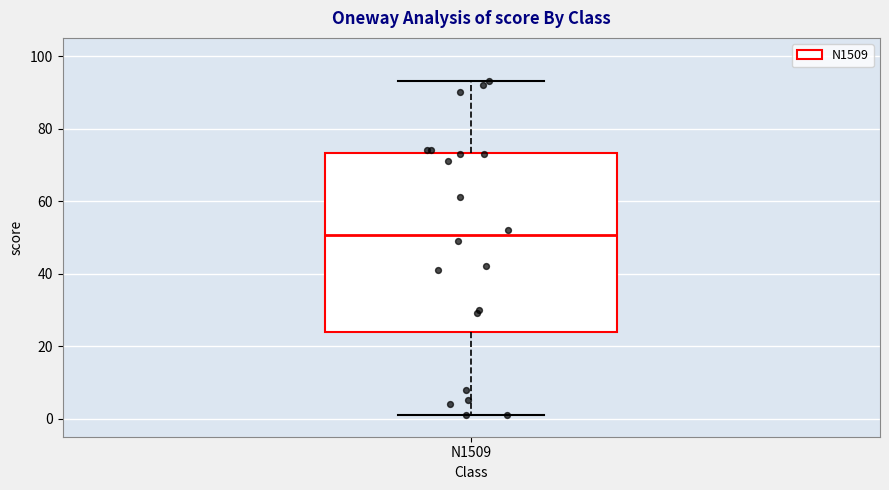

Read this box plot against the y-axis: the position of the median line, the range covered by the box, and the ends of both whiskers. The values are not printed on the chart, so give them approximately, as read against the axis.

median 50, box 24 to 74, whiskers 2 to 94